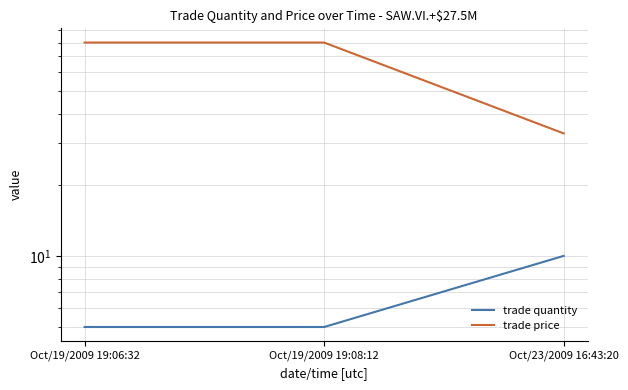

What is the value of the trade quantity point at the 2nd from the left?

5